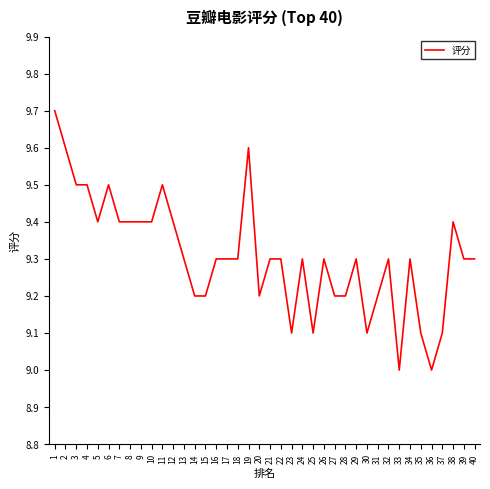

What is the sum of all values?

372.3